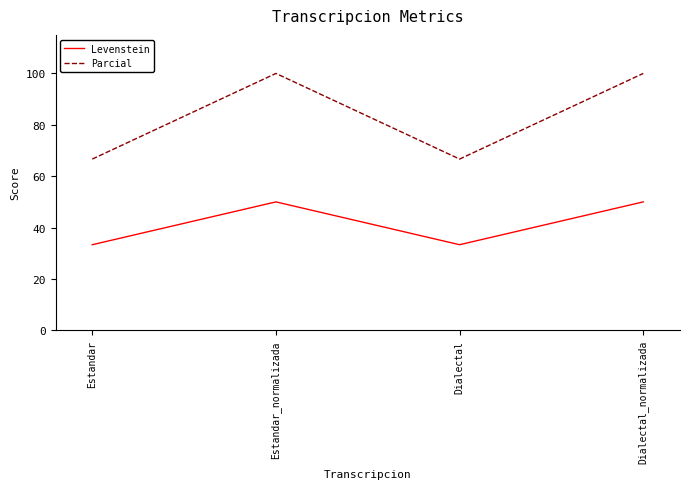

What is the greatest value displayed?

100.0